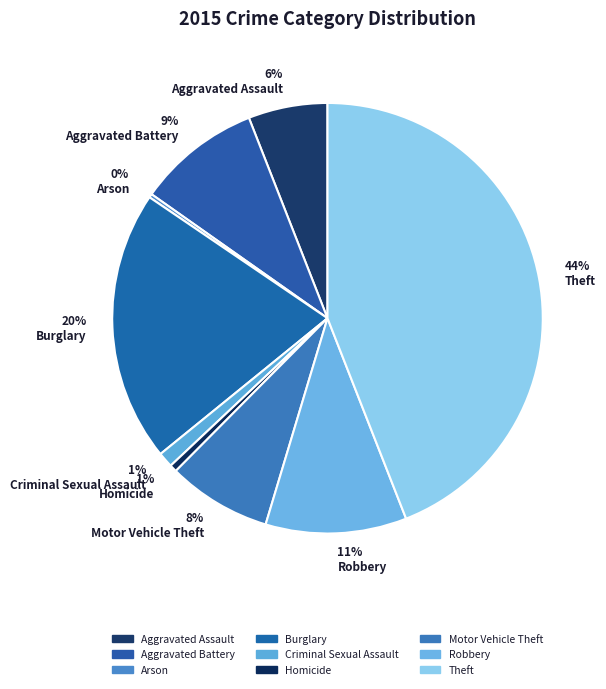

To the nearest percent, what percentage of the pie is Criminal Sexual Assault?

1%